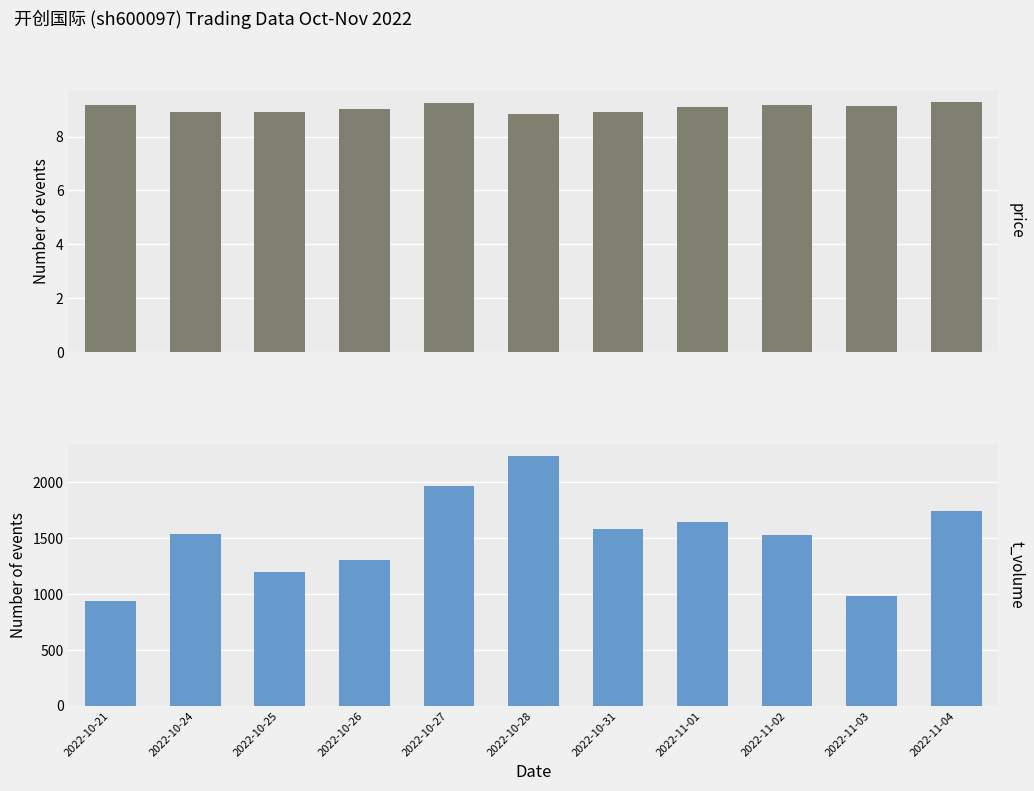

What is the average value of the price series?

9.1